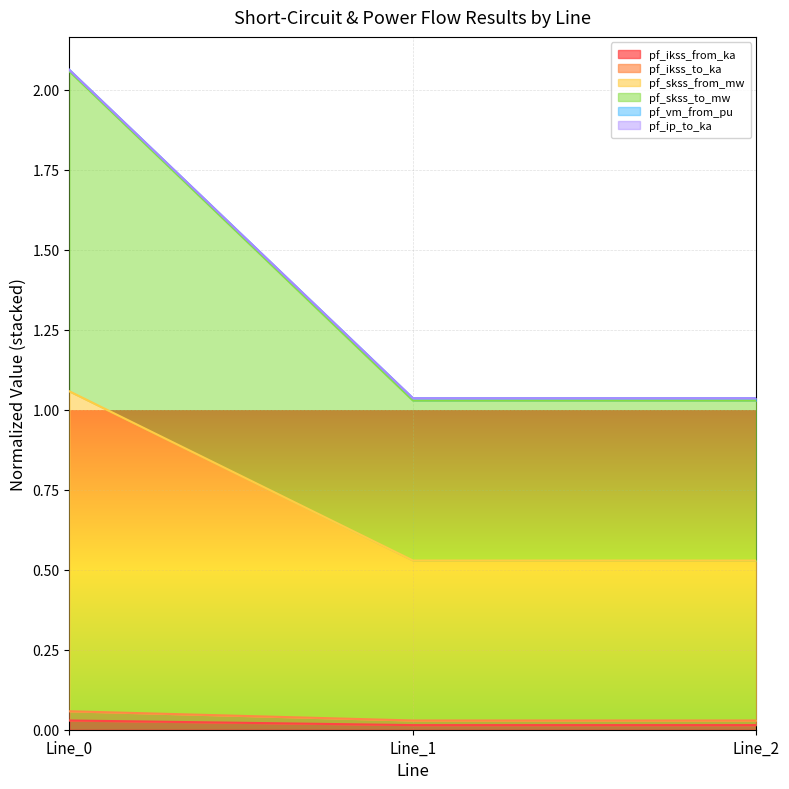

At which category is the sum across all series the highest?

Line_0